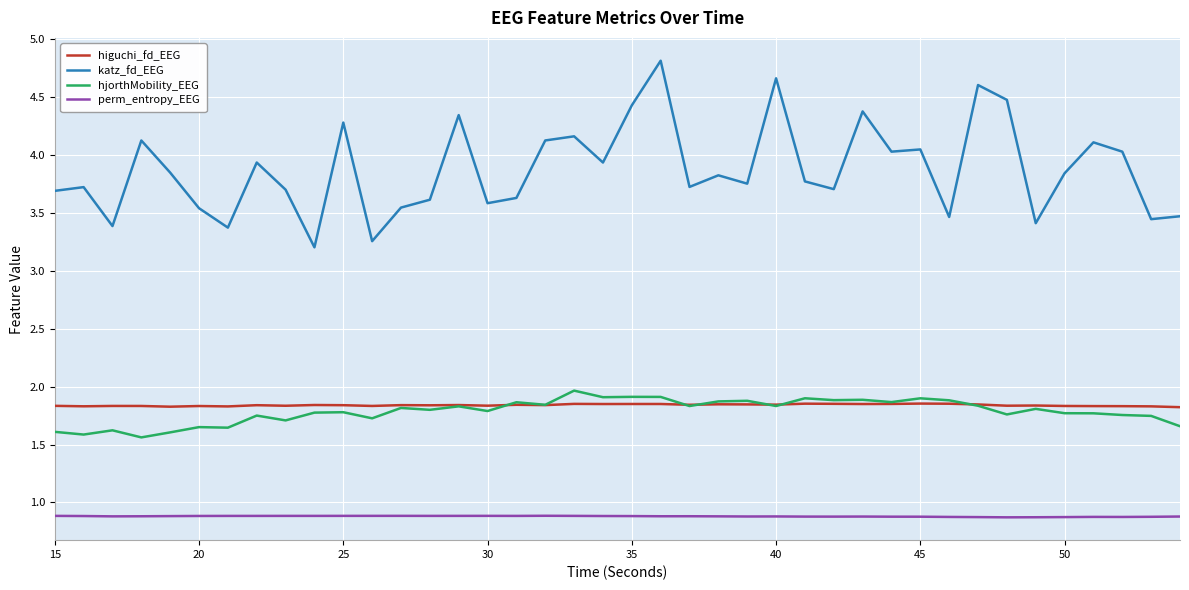

Count the number of categories in the chart.

40